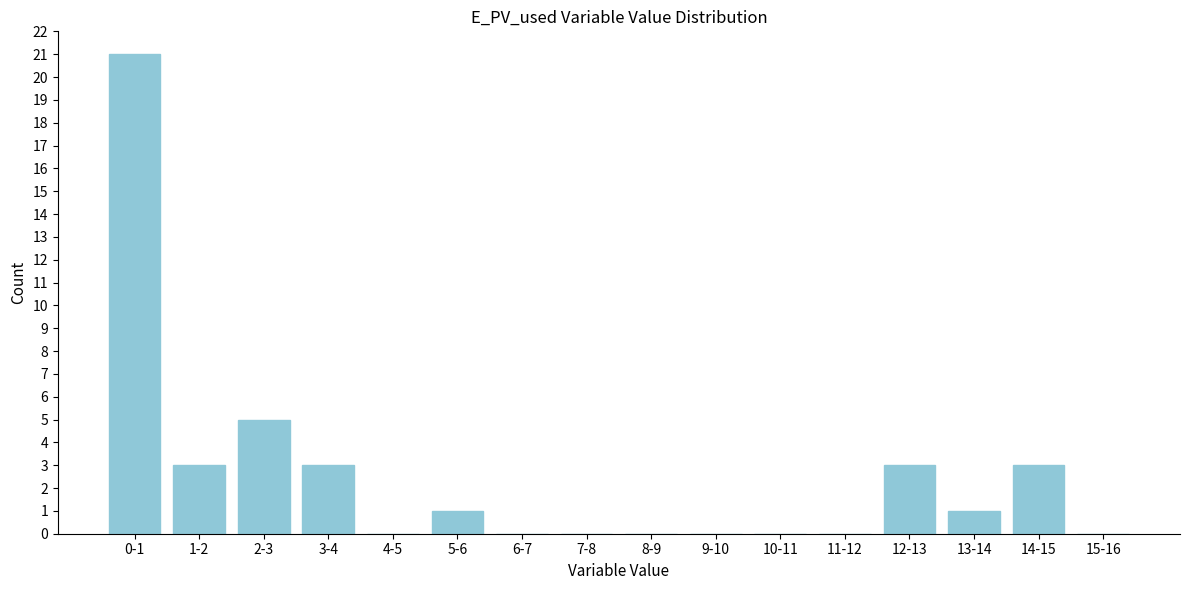

Reading left to right, extract all data points from this chart.

0-1=21	1-2=3	2-3=5	3-4=3	4-5=0	5-6=1	6-7=0	7-8=0	8-9=0	9-10=0	10-11=0	11-12=0	12-13=3	13-14=1	14-15=3	15-16=0